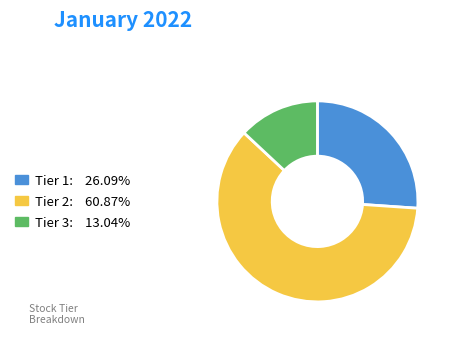

Which category has the smallest portion of the pie?

Tier 3